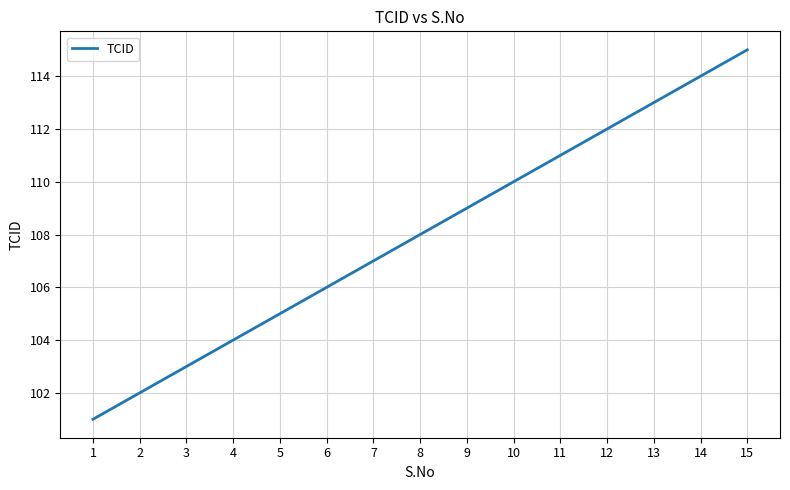

True or false: the data has more than 0 interior local peaks.

False